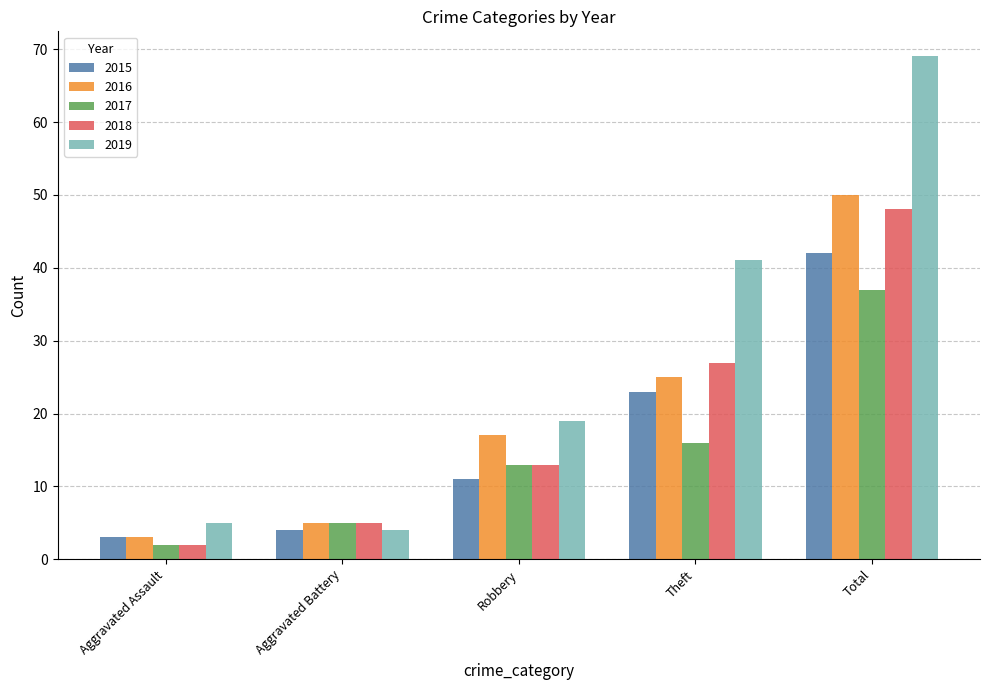

Reading left to right, extract all data points from this chart.

2015: Aggravated Assault=3	Aggravated Battery=4	Robbery=11	Theft=23	Total=42
2016: Aggravated Assault=3	Aggravated Battery=5	Robbery=17	Theft=25	Total=50
2017: Aggravated Assault=2	Aggravated Battery=5	Robbery=13	Theft=16	Total=37
2018: Aggravated Assault=2	Aggravated Battery=5	Robbery=13	Theft=27	Total=48
2019: Aggravated Assault=5	Aggravated Battery=4	Robbery=19	Theft=41	Total=69